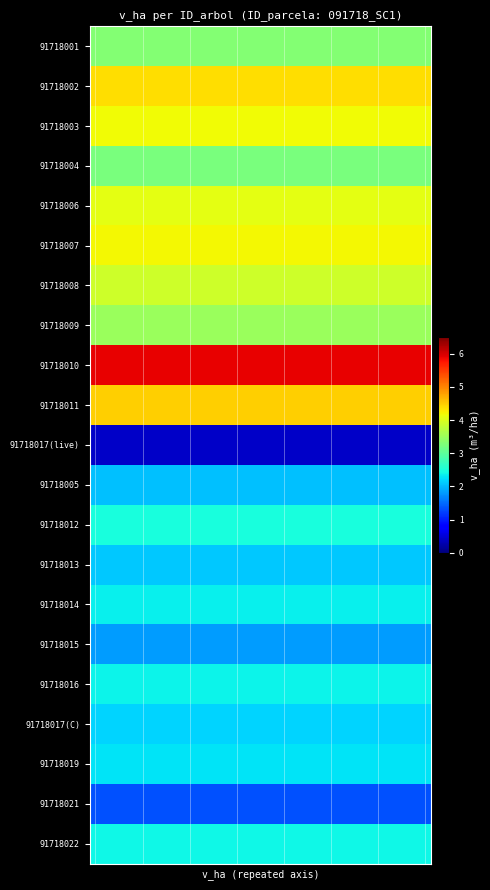

Reading left to right, extract all data points from this chart.

91718001: 3.3	3.3	3.3	3.3	3.3	3.3	3.3	3.3	3.3	3.3	3.3	3.3	3.3	3.3	3.3	3.3	3.3	3.3	3.3	3.3	3.3	3.3	3.3	3.3	3.3	3.3	3.3	3.3	3.3	3.3
91718002: 4.4	4.4	4.4	4.4	4.4	4.4	4.4	4.4	4.4	4.4	4.4	4.4	4.4	4.4	4.4	4.4	4.4	4.4	4.4	4.4	4.4	4.4	4.4	4.4	4.4	4.4	4.4	4.4	4.4	4.4
91718003: 4.2	4.2	4.2	4.2	4.2	4.2	4.2	4.2	4.2	4.2	4.2	4.2	4.2	4.2	4.2	4.2	4.2	4.2	4.2	4.2	4.2	4.2	4.2	4.2	4.2	4.2	4.2	4.2	4.2	4.2
91718004: 3.2	3.2	3.2	3.2	3.2	3.2	3.2	3.2	3.2	3.2	3.2	3.2	3.2	3.2	3.2	3.2	3.2	3.2	3.2	3.2	3.2	3.2	3.2	3.2	3.2	3.2	3.2	3.2	3.2	3.2
91718006: 4.1	4.1	4.1	4.1	4.1	4.1	4.1	4.1	4.1	4.1	4.1	4.1	4.1	4.1	4.1	4.1	4.1	4.1	4.1	4.1	4.1	4.1	4.1	4.1	4.1	4.1	4.1	4.1	4.1	4.1
91718007: 4.2	4.2	4.2	4.2	4.2	4.2	4.2	4.2	4.2	4.2	4.2	4.2	4.2	4.2	4.2	4.2	4.2	4.2	4.2	4.2	4.2	4.2	4.2	4.2	4.2	4.2	4.2	4.2	4.2	4.2
91718008: 3.9	3.9	3.9	3.9	3.9	3.9	3.9	3.9	3.9	3.9	3.9	3.9	3.9	3.9	3.9	3.9	3.9	3.9	3.9	3.9	3.9	3.9	3.9	3.9	3.9	3.9	3.9	3.9	3.9	3.9
91718009: 3.5	3.5	3.5	3.5	3.5	3.5	3.5	3.5	3.5	3.5	3.5	3.5	3.5	3.5	3.5	3.5	3.5	3.5	3.5	3.5	3.5	3.5	3.5	3.5	3.5	3.5	3.5	3.5	3.5	3.5
91718010: 5.9	5.9	5.9	5.9	5.9	5.9	5.9	5.9	5.9	5.9	5.9	5.9	5.9	5.9	5.9	5.9	5.9	5.9	5.9	5.9	5.9	5.9	5.9	5.9	5.9	5.9	5.9	5.9	5.9	5.9
91718011: 4.5	4.5	4.5	4.5	4.5	4.5	4.5	4.5	4.5	4.5	4.5	4.5	4.5	4.5	4.5	4.5	4.5	4.5	4.5	4.5	4.5	4.5	4.5	4.5	4.5	4.5	4.5	4.5	4.5	4.5
91718017(live): 0.4	0.4	0.4	0.4	0.4	0.4	0.4	0.4	0.4	0.4	0.4	0.4	0.4	0.4	0.4	0.4	0.4	0.4	0.4	0.4	0.4	0.4	0.4	0.4	0.4	0.4	0.4	0.4	0.4	0.4
91718005: 2.0	2.0	2.0	2.0	2.0	2.0	2.0	2.0	2.0	2.0	2.0	2.0	2.0	2.0	2.0	2.0	2.0	2.0	2.0	2.0	2.0	2.0	2.0	2.0	2.0	2.0	2.0	2.0	2.0	2.0
91718012: 2.5	2.5	2.5	2.5	2.5	2.5	2.5	2.5	2.5	2.5	2.5	2.5	2.5	2.5	2.5	2.5	2.5	2.5	2.5	2.5	2.5	2.5	2.5	2.5	2.5	2.5	2.5	2.5	2.5	2.5
91718013: 2.1	2.1	2.1	2.1	2.1	2.1	2.1	2.1	2.1	2.1	2.1	2.1	2.1	2.1	2.1	2.1	2.1	2.1	2.1	2.1	2.1	2.1	2.1	2.1	2.1	2.1	2.1	2.1	2.1	2.1
91718014: 2.3	2.3	2.3	2.3	2.3	2.3	2.3	2.3	2.3	2.3	2.3	2.3	2.3	2.3	2.3	2.3	2.3	2.3	2.3	2.3	2.3	2.3	2.3	2.3	2.3	2.3	2.3	2.3	2.3	2.3
91718015: 1.8	1.8	1.8	1.8	1.8	1.8	1.8	1.8	1.8	1.8	1.8	1.8	1.8	1.8	1.8	1.8	1.8	1.8	1.8	1.8	1.8	1.8	1.8	1.8	1.8	1.8	1.8	1.8	1.8	1.8
91718016: 2.4	2.4	2.4	2.4	2.4	2.4	2.4	2.4	2.4	2.4	2.4	2.4	2.4	2.4	2.4	2.4	2.4	2.4	2.4	2.4	2.4	2.4	2.4	2.4	2.4	2.4	2.4	2.4	2.4	2.4
91718017(C): 2.2	2.2	2.2	2.2	2.2	2.2	2.2	2.2	2.2	2.2	2.2	2.2	2.2	2.2	2.2	2.2	2.2	2.2	2.2	2.2	2.2	2.2	2.2	2.2	2.2	2.2	2.2	2.2	2.2	2.2
91718019: 2.3	2.3	2.3	2.3	2.3	2.3	2.3	2.3	2.3	2.3	2.3	2.3	2.3	2.3	2.3	2.3	2.3	2.3	2.3	2.3	2.3	2.3	2.3	2.3	2.3	2.3	2.3	2.3	2.3	2.3
91718021: 1.3	1.3	1.3	1.3	1.3	1.3	1.3	1.3	1.3	1.3	1.3	1.3	1.3	1.3	1.3	1.3	1.3	1.3	1.3	1.3	1.3	1.3	1.3	1.3	1.3	1.3	1.3	1.3	1.3	1.3
91718022: 2.4	2.4	2.4	2.4	2.4	2.4	2.4	2.4	2.4	2.4	2.4	2.4	2.4	2.4	2.4	2.4	2.4	2.4	2.4	2.4	2.4	2.4	2.4	2.4	2.4	2.4	2.4	2.4	2.4	2.4